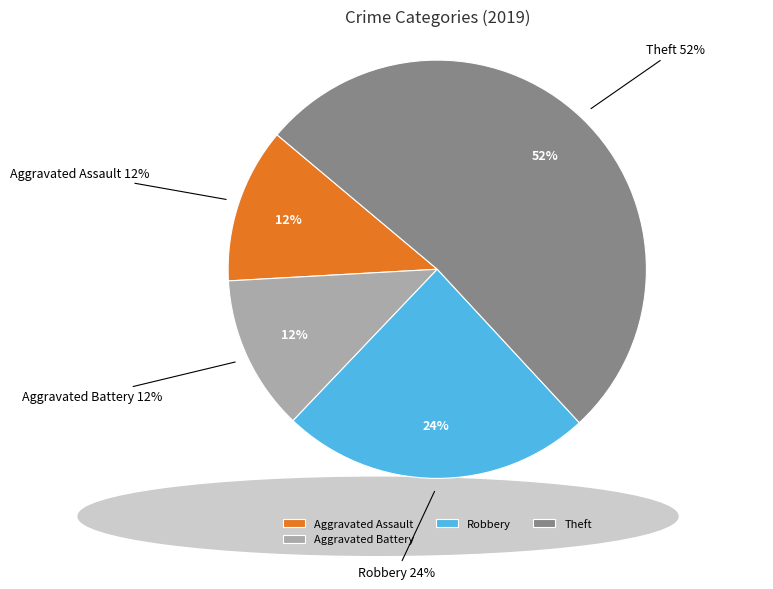

Do Theft and Arson together represent more than half of the pie?

Yes